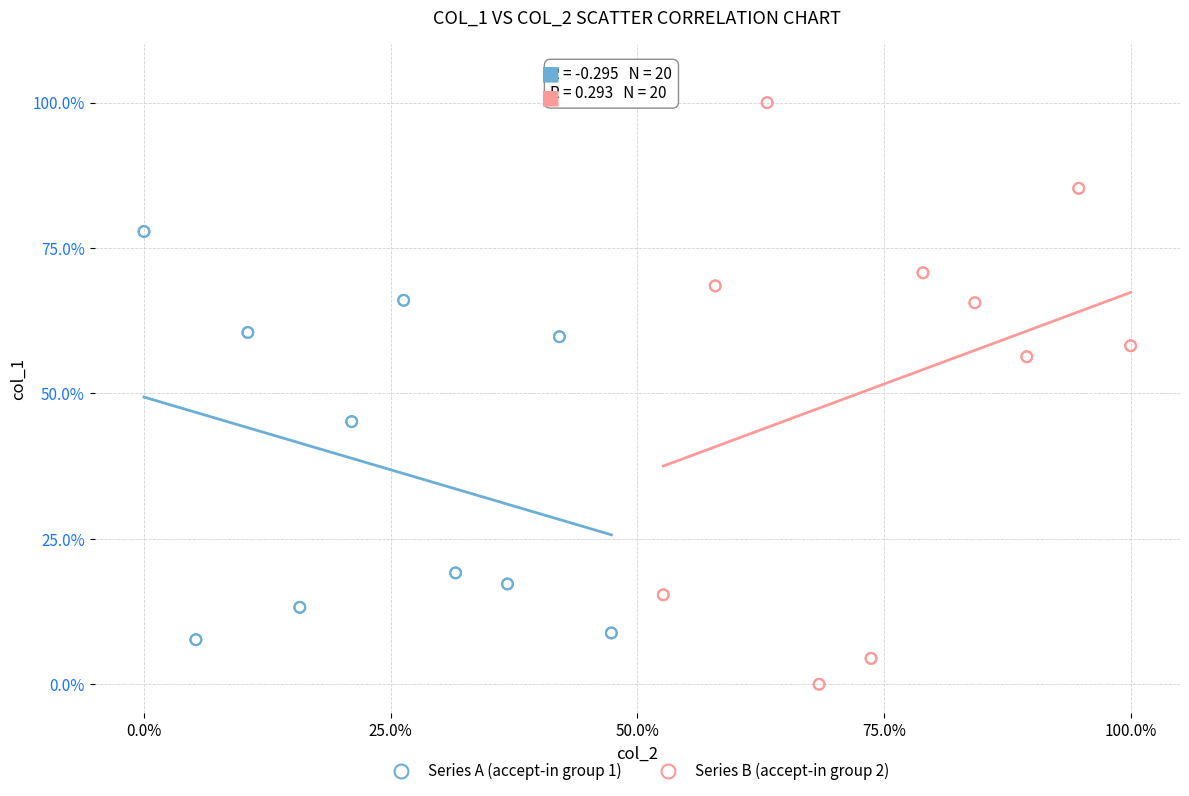

Which series has the widest spread of Y values?

Series B (accept-in group 2)